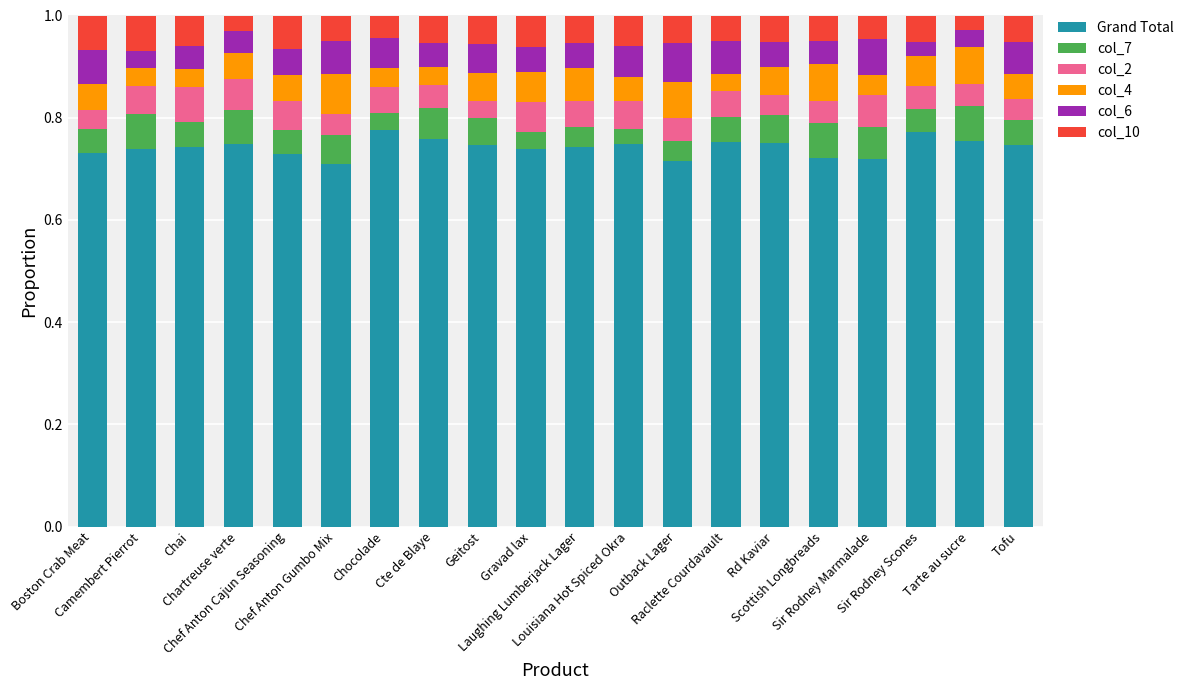

What is the sum of all Grand Total values?

14.8